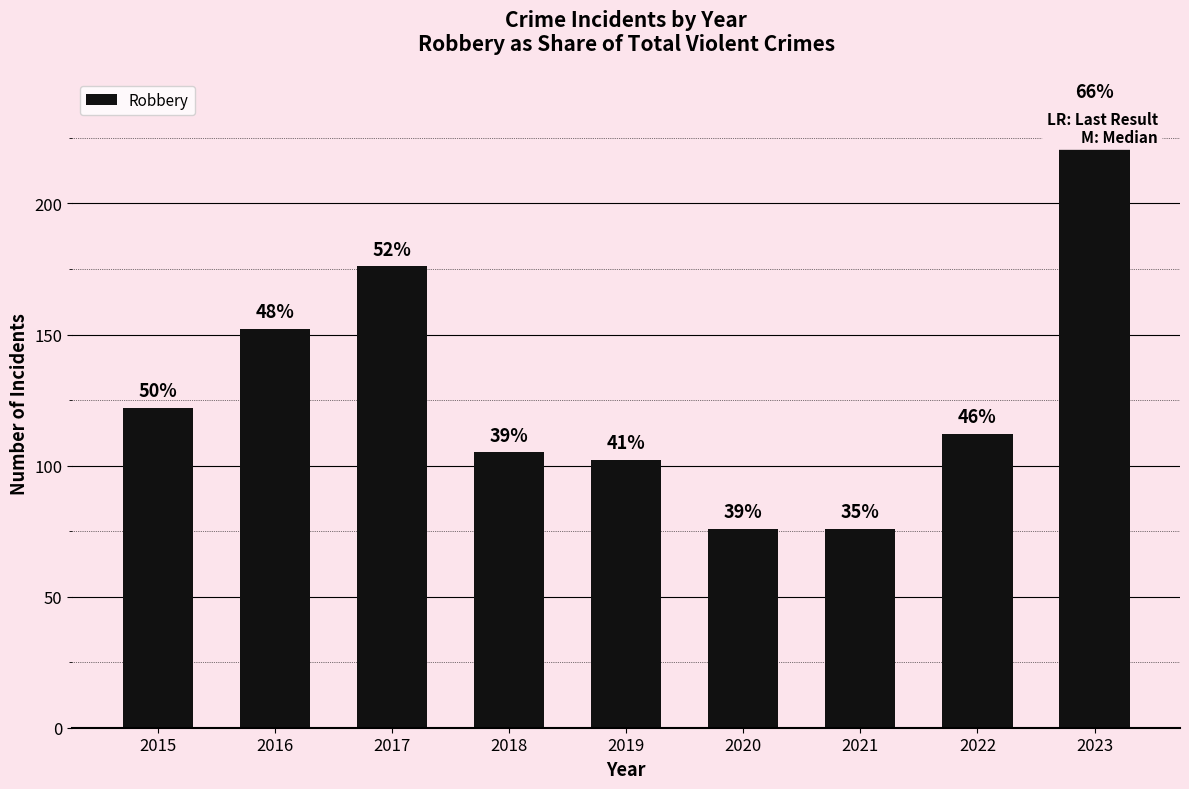

Which category has the highest value across all series?

2023